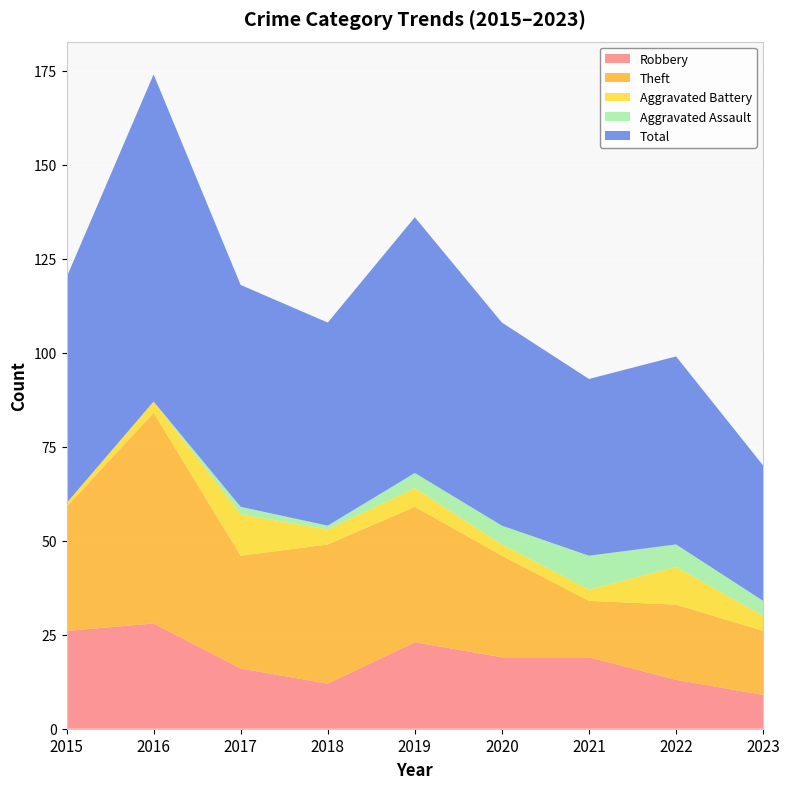

Reading right to left, extract all data points from this chart.

Robbery: 2023=9	2022=13	2021=19	2020=19	2019=23	2018=12	2017=16	2016=28	2015=26
Theft: 2023=17	2022=20	2021=15	2020=27	2019=36	2018=37	2017=30	2016=56	2015=33
Aggravated Battery: 2023=4	2022=10	2021=3	2020=3	2019=5	2018=4	2017=11	2016=3	2015=1
Aggravated Assault: 2023=4	2022=6	2021=9	2020=5	2019=4	2018=1	2017=2	2016=0	2015=0
Total: 2023=36	2022=50	2021=47	2020=54	2019=68	2018=54	2017=59	2016=87	2015=60